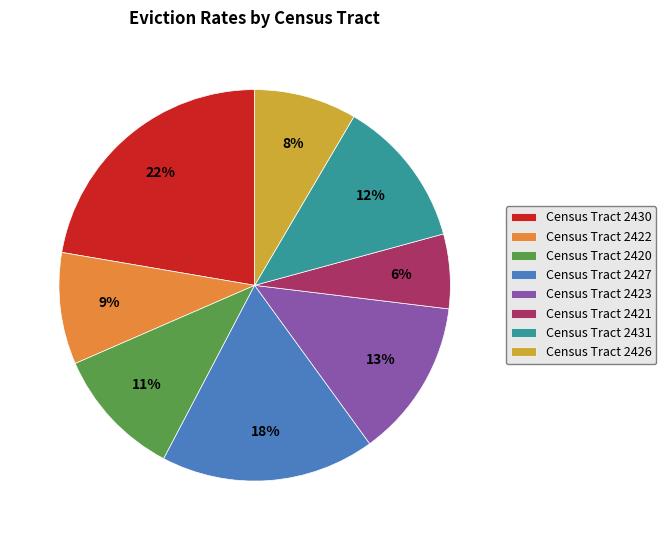

To the nearest percent, what percentage of the pie is Census Tract 2431?

12%